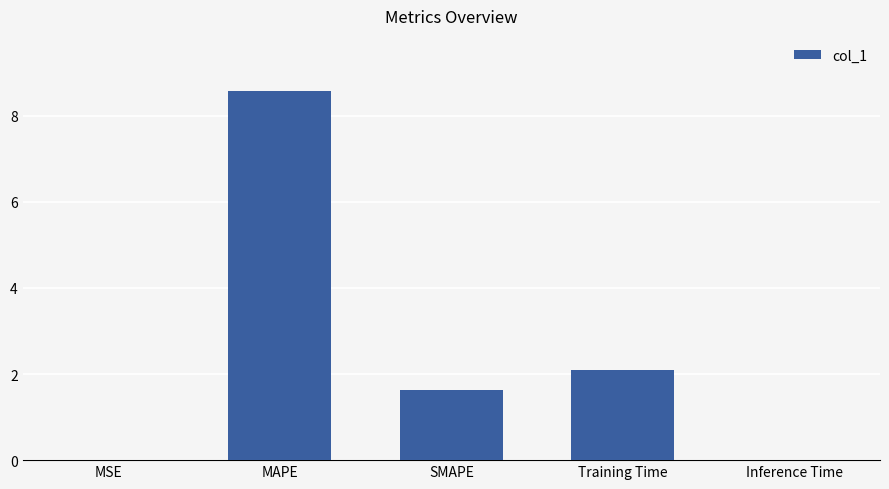

Is it true that the value at SMAPE is 1.6?

True